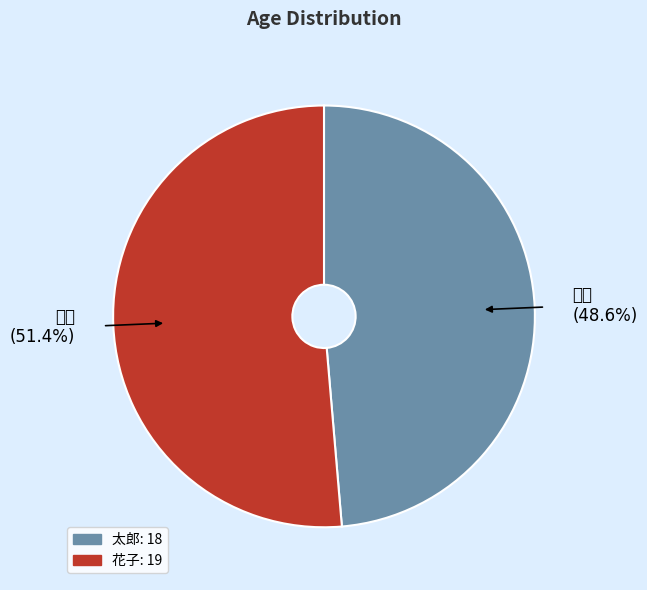

Does any single category account for the majority?

Yes